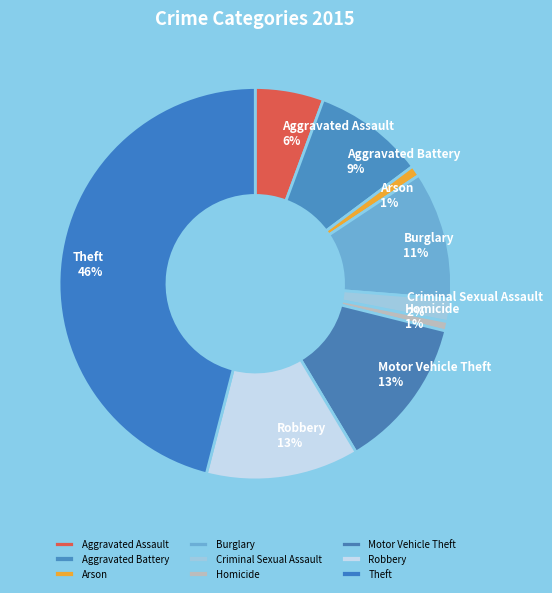

How many slices are in this pie chart?

9